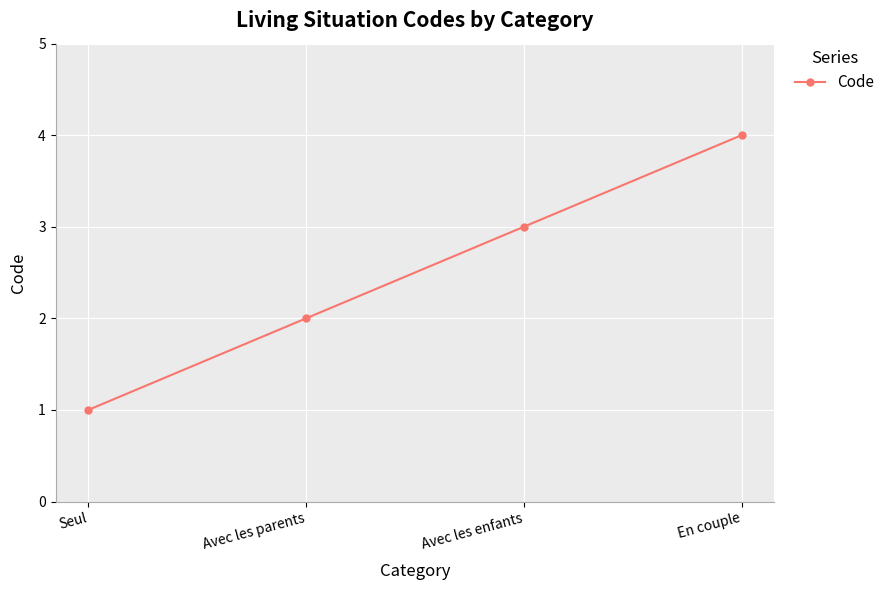

How many values are between 2 and 4?

3